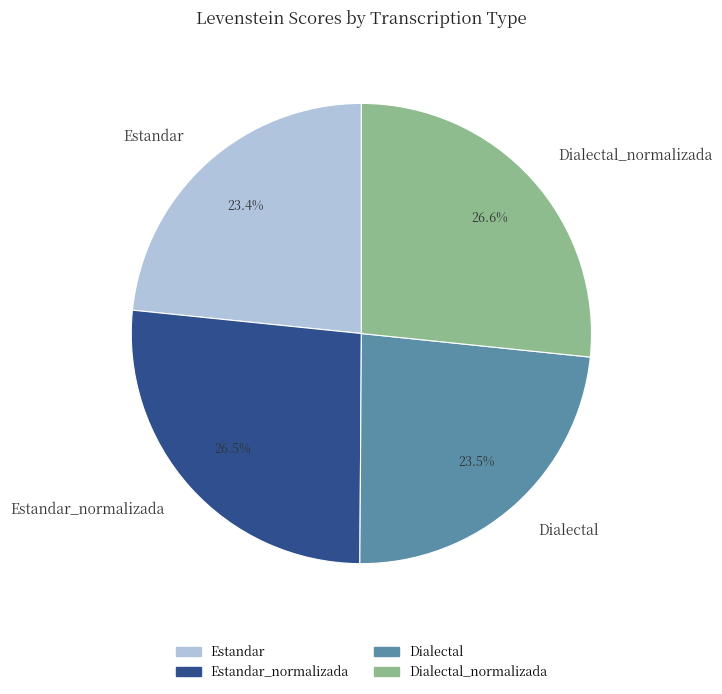

How much of the chart is everything except Dialectal?

76.5%